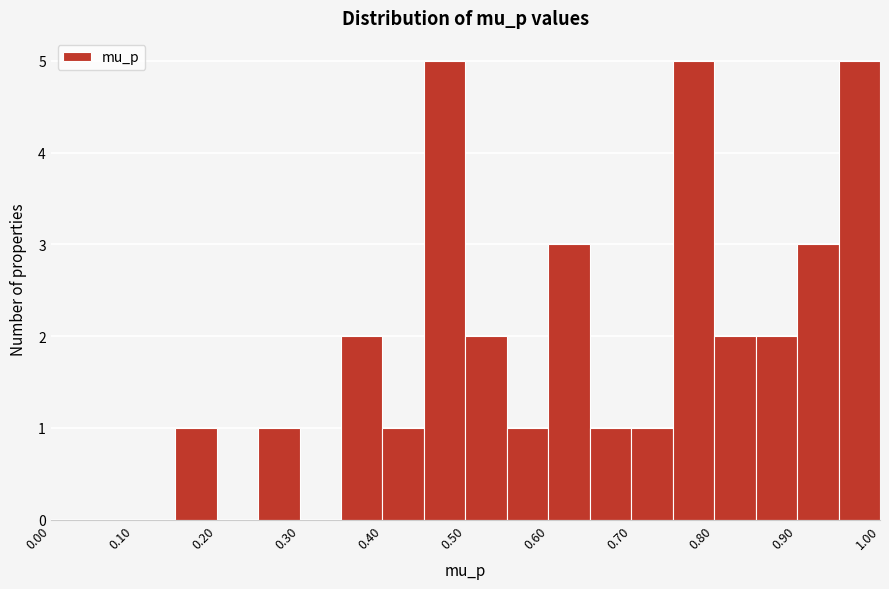

What is the height of the bar covering 0.45 to 0.50 on the x-axis? The values are not printed on the chart, so give them approximately, as read against the axis.

5